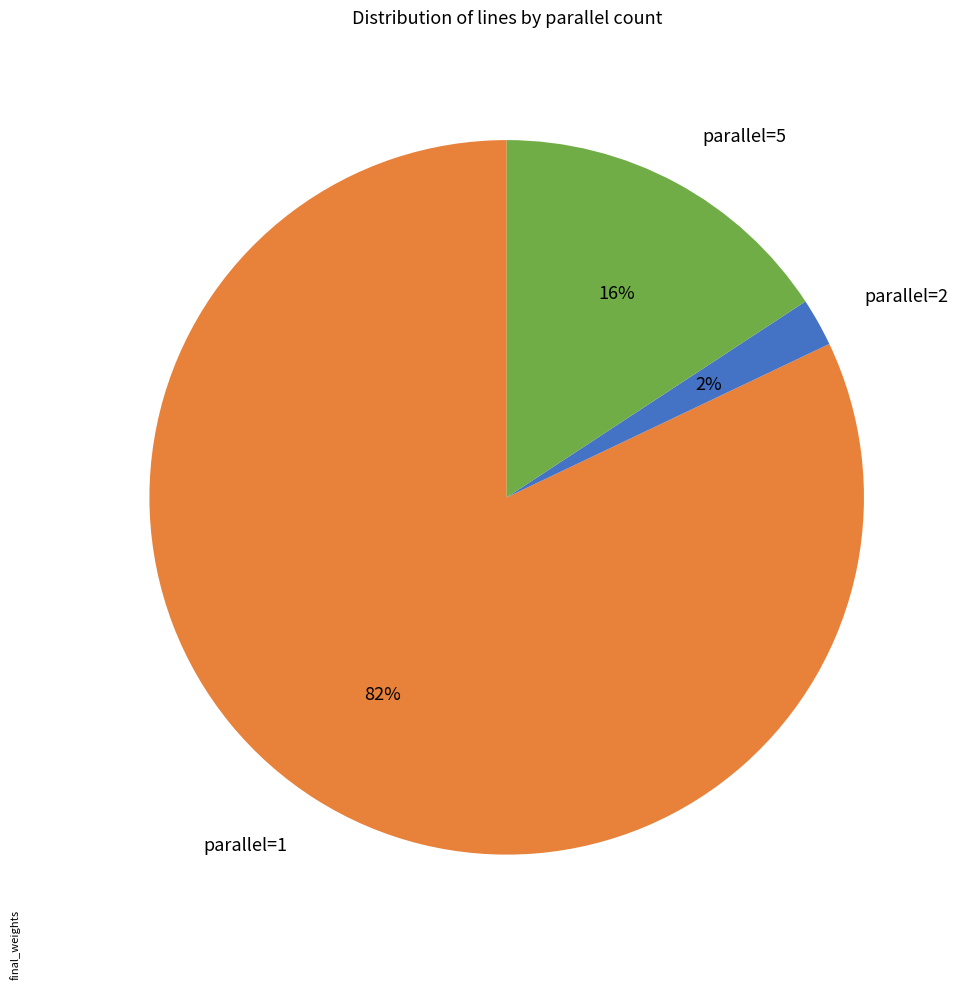

To the nearest percent, what is the combined percentage of parallel=5 and parallel=2?

18%